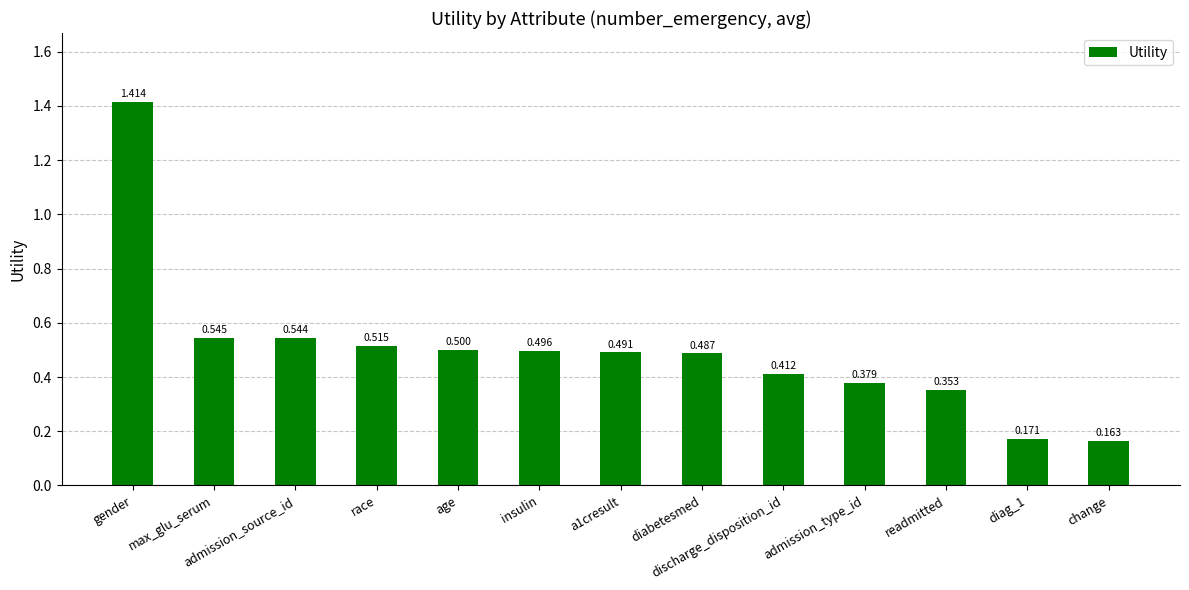

List the labels in order of value, largest first.

gender, max_glu_serum, admission_source_id, race, age, insulin, a1cresult, diabetesmed, discharge_disposition_id, admission_type_id, readmitted, diag_1, change